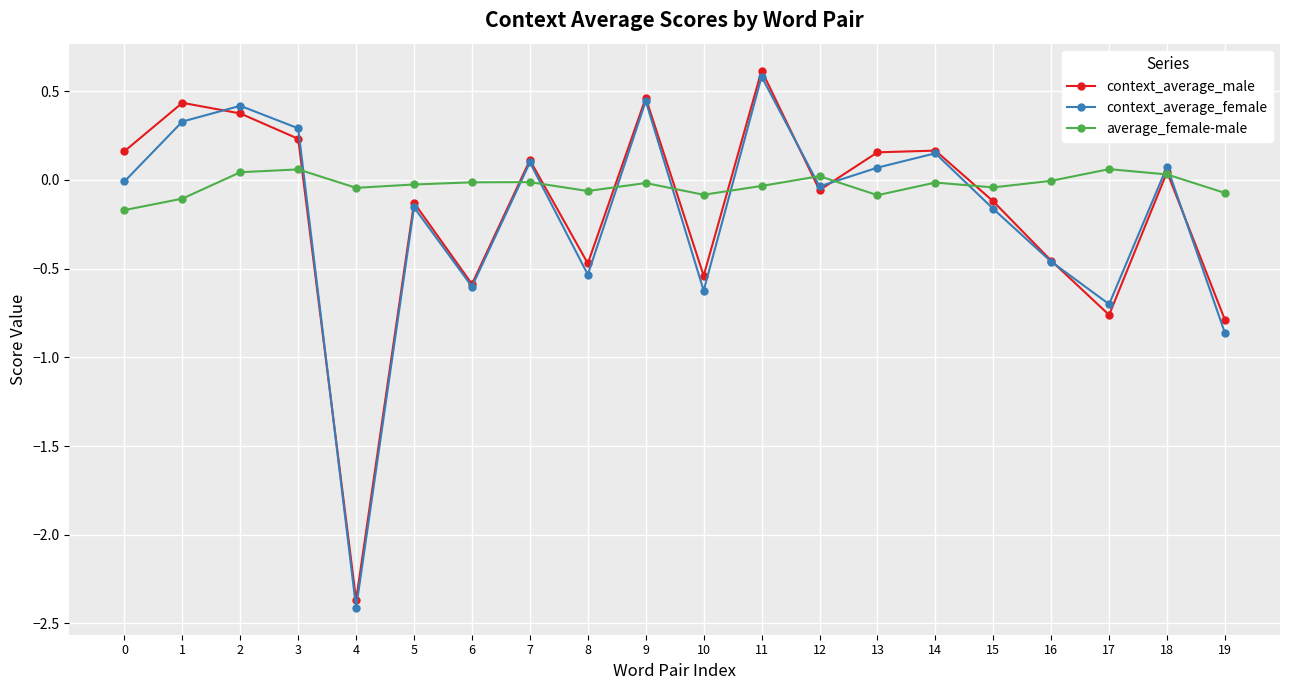

In context_average_male, how many points are higher than both neighbors (excluding endpoints)?

7